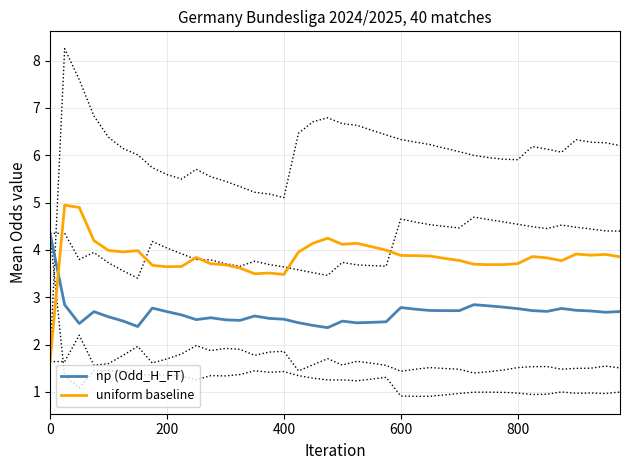

How many values in the uniform baseline (Odd_A_FT) series exceed 3?

39